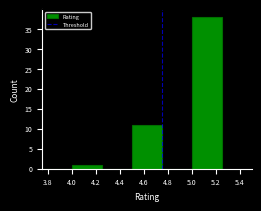

Reading left to right, list every bar in this chart as the range it spans on the x-axis followed by its height. The values are not printed on the chart, so give them approximately, as read against the axis.

3.75 to 4.00: 0
4.00 to 4.25: 1
4.25 to 4.50: 0
4.50 to 4.75: 11
4.75 to 5.00: 0
5.00 to 5.25: 38